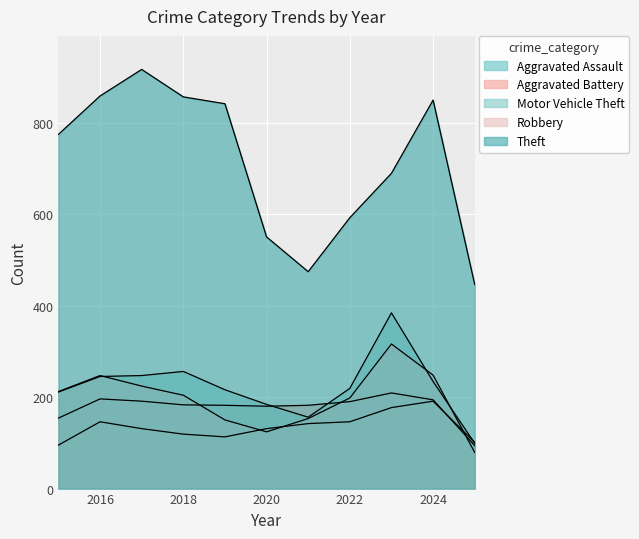

List the series in order of their peak value, highest first.

Theft, Motor Vehicle Theft, Robbery, Aggravated Battery, Aggravated Assault